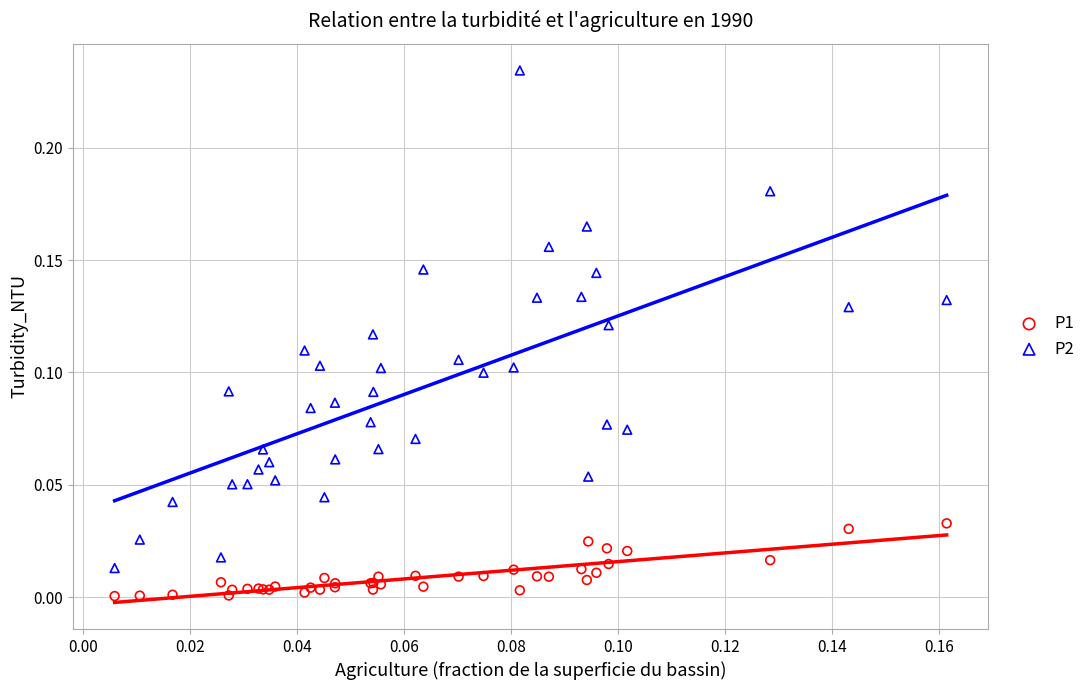

Which series contains the highest Y value?

P2